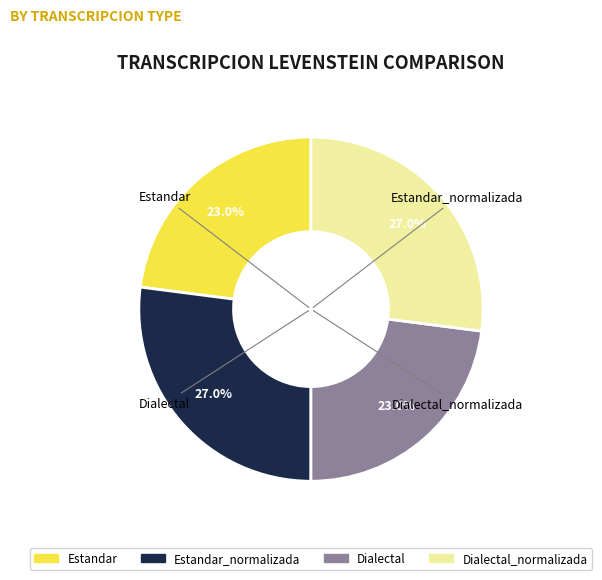

Rank the categories by value from highest to lowest.

Estandar_normalizada, Dialectal_normalizada, Estandar, Dialectal